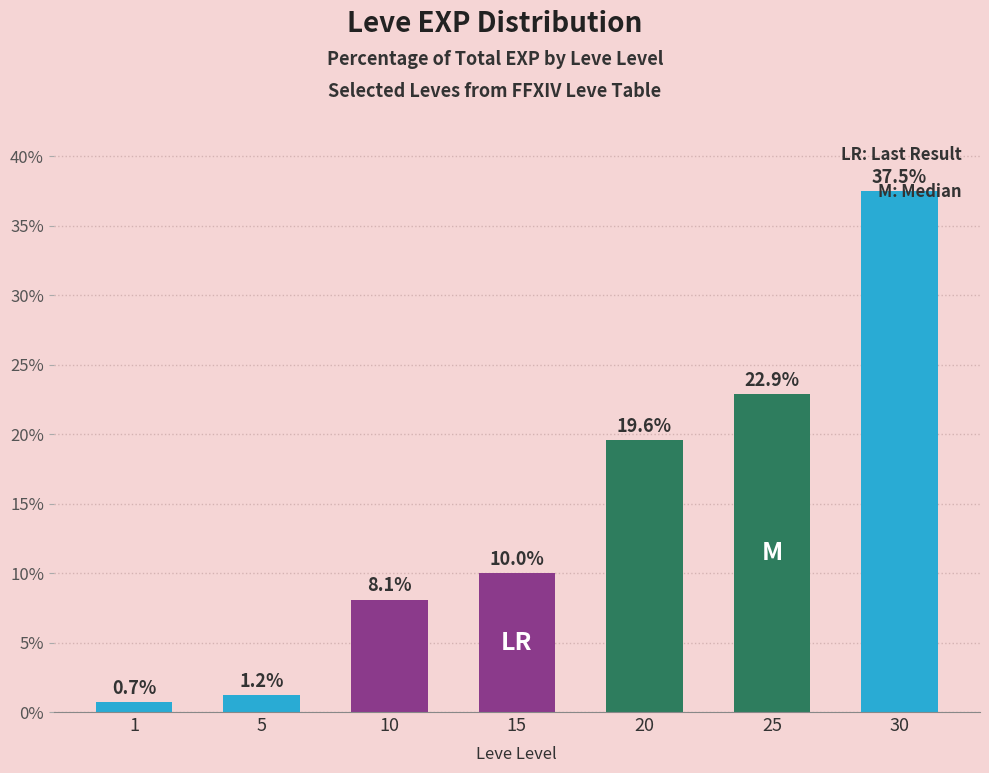

Is it true that the value at 15 is 10.0?

True